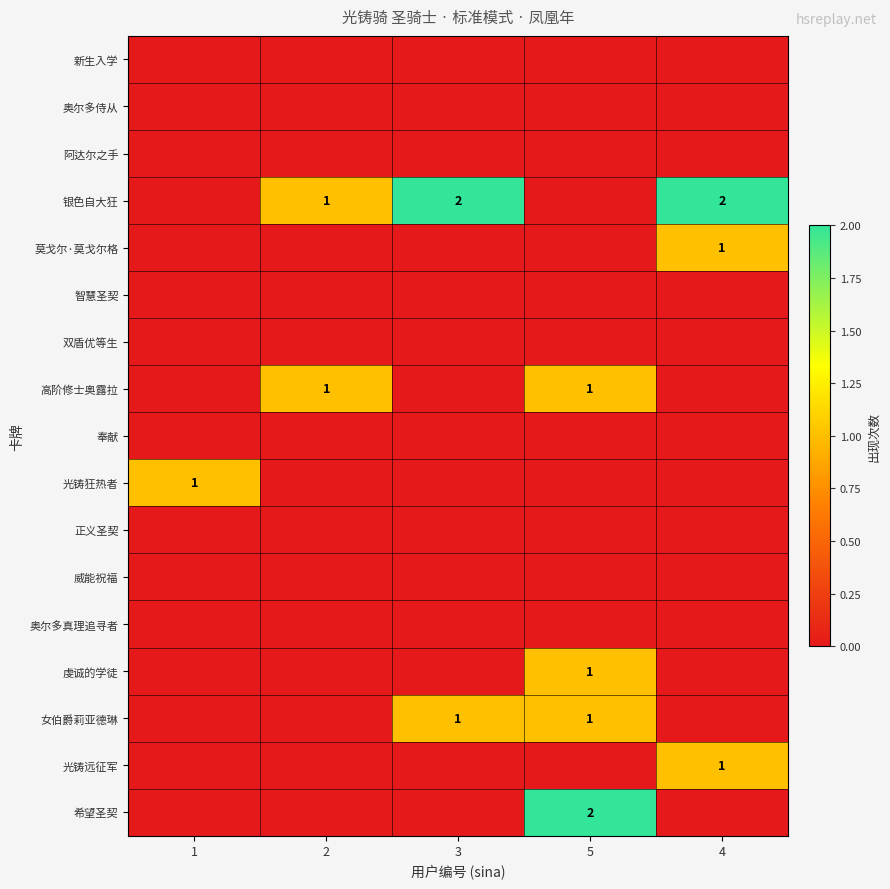

The 银色自大狂 series shows 2 at 4. True or false?

True